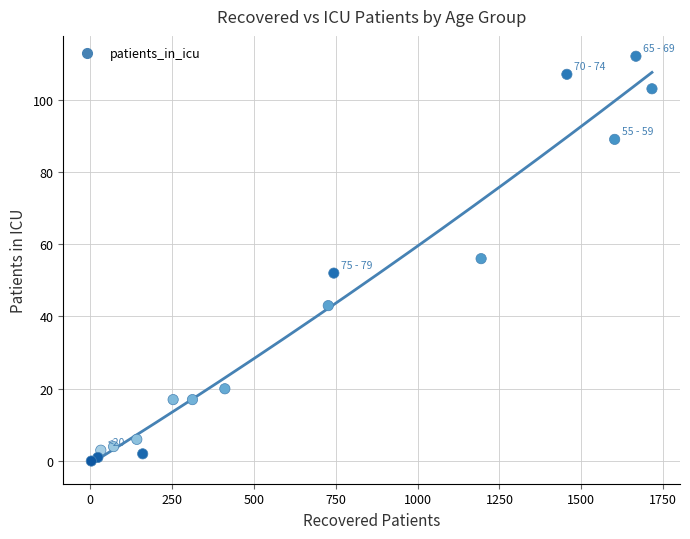

What is the range of Y values (max minus min)?

112